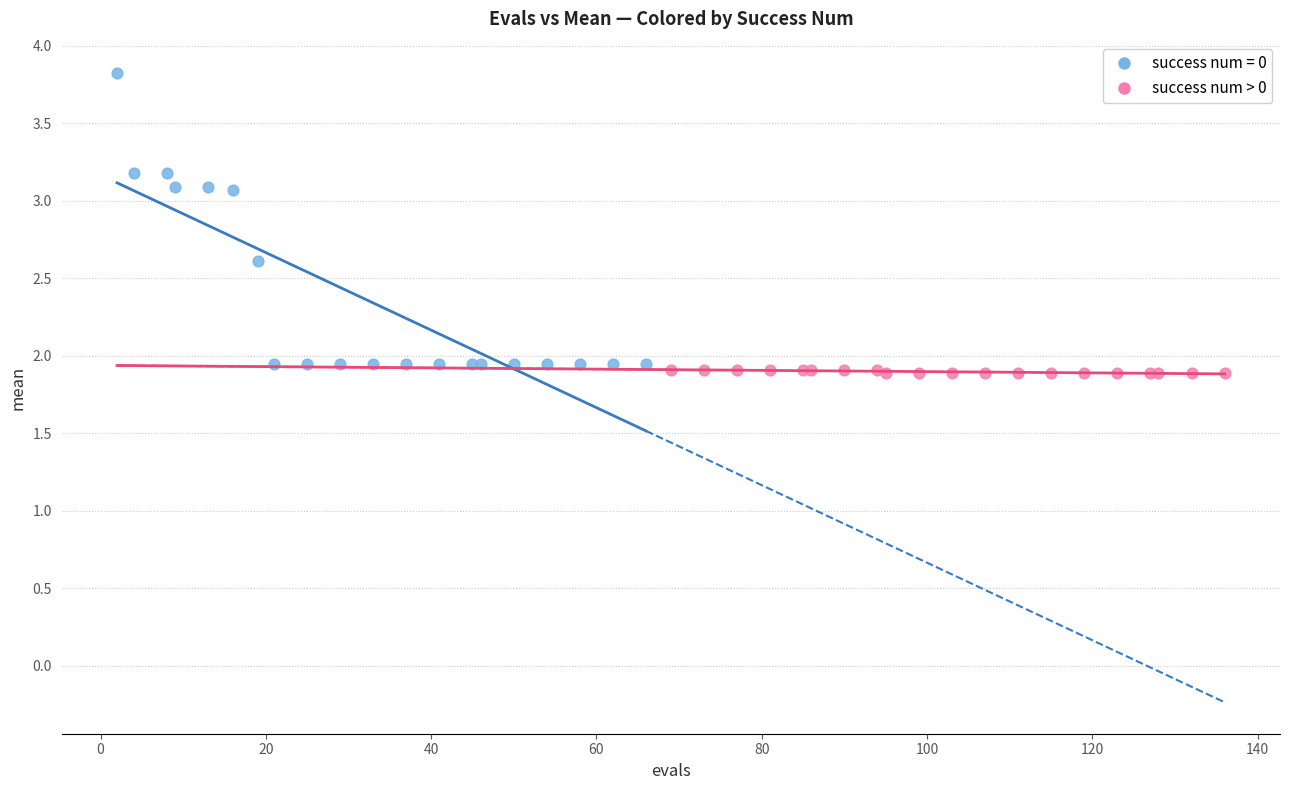

Which series has the widest spread of Y values?

success num = 0